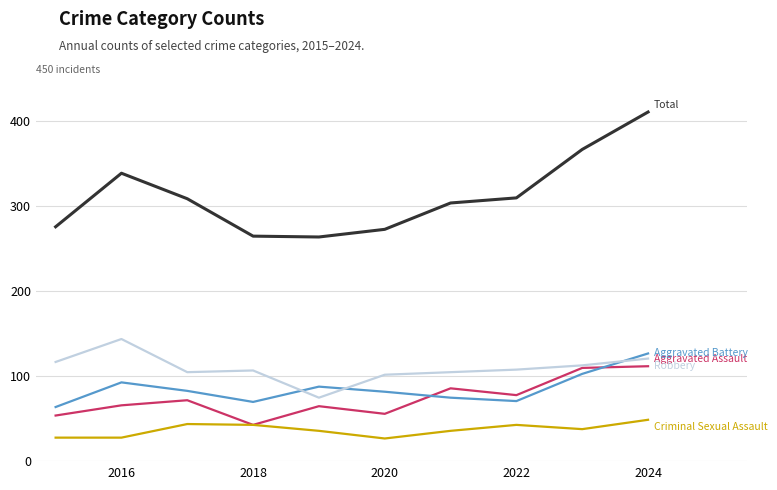

What is the greatest value displayed?

411